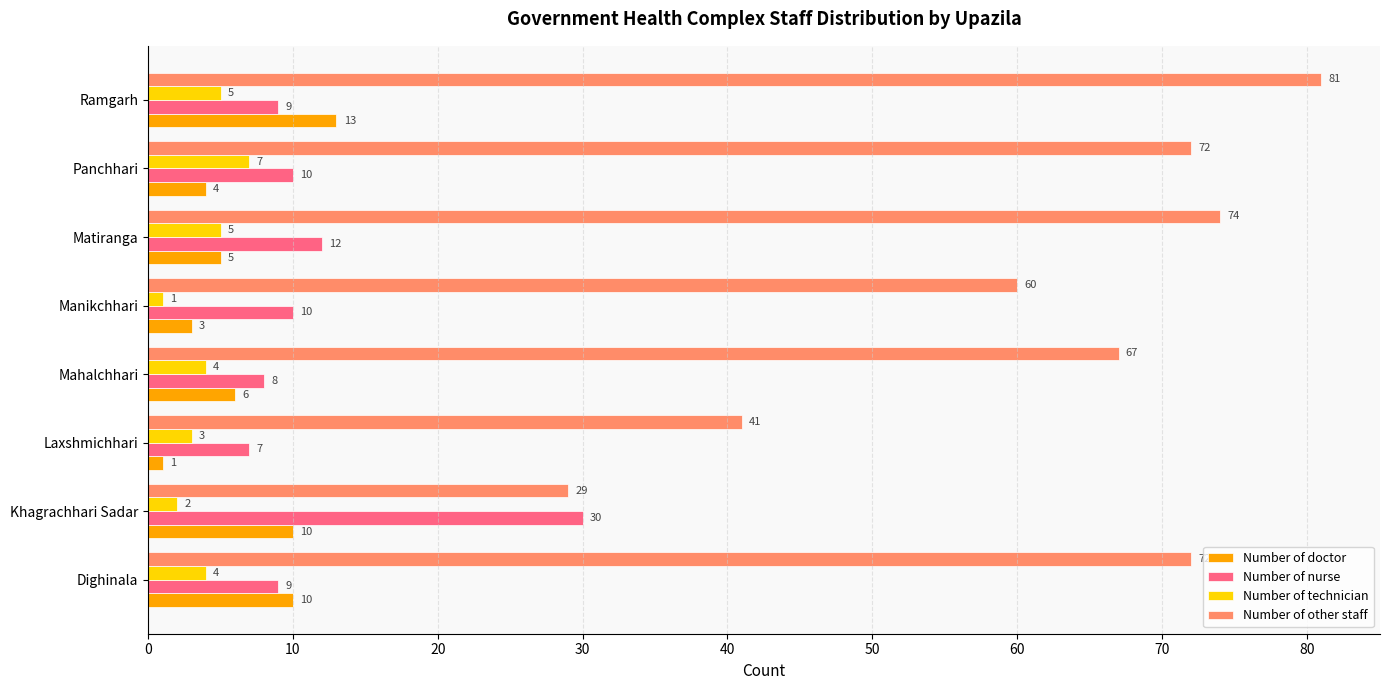

At how many categories does at least one series exceed 80?

1